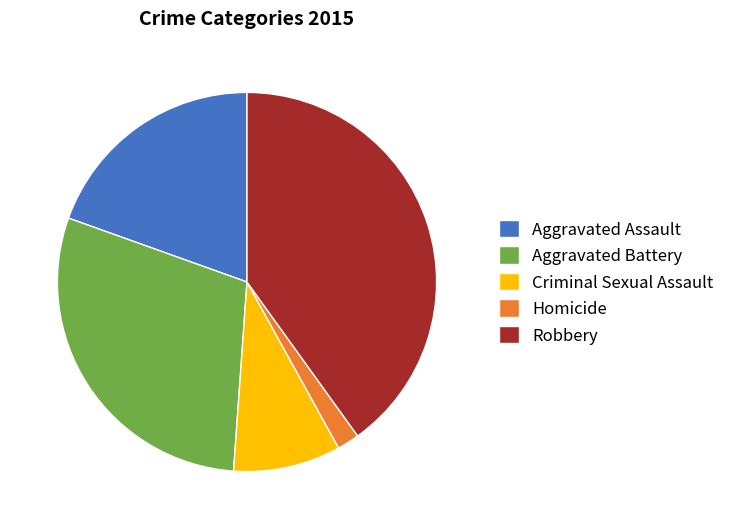

The Criminal Sexual Assault slice represents 9% of the pie. True or false?

True